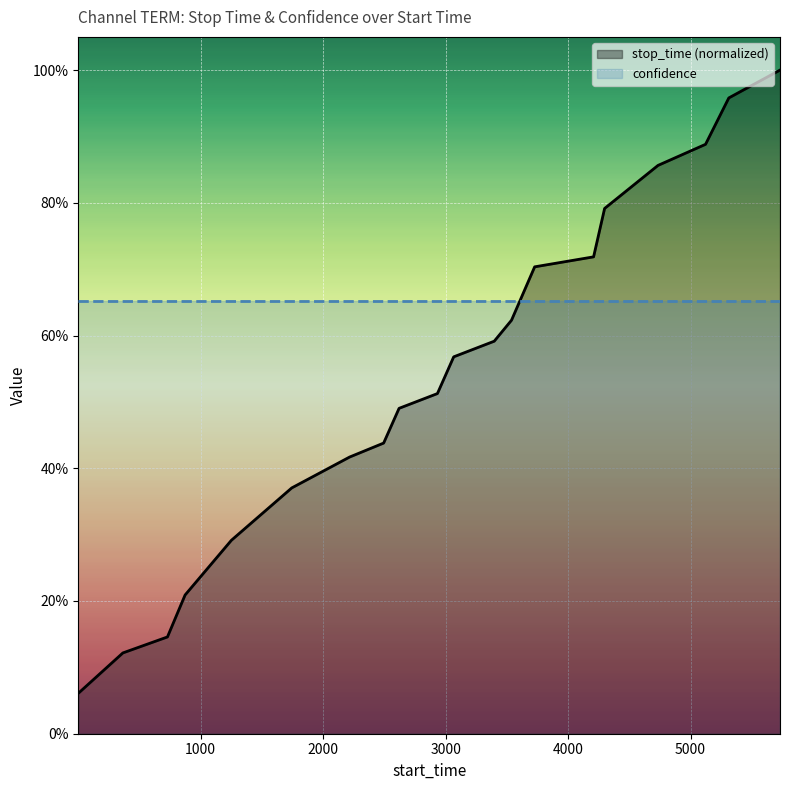

What is the difference between the second highest and second lowest values in the stop_time (normalized) series?

0.8